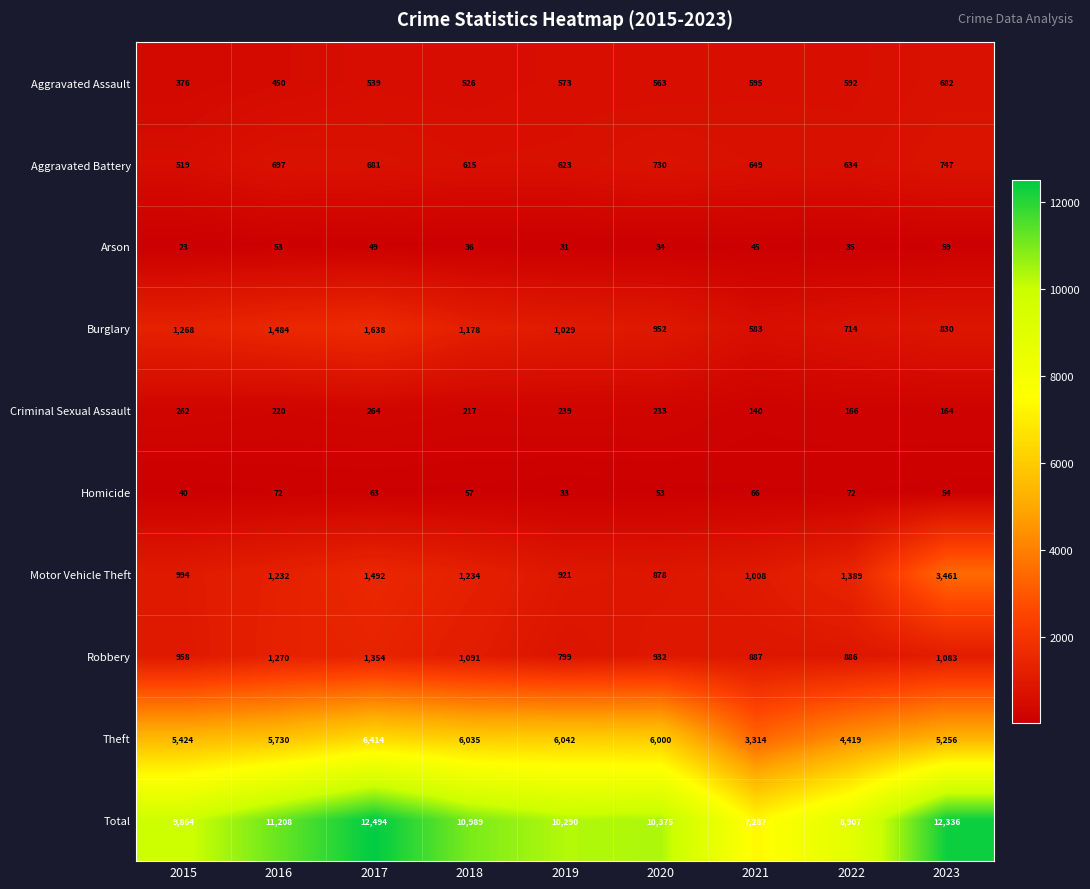

What value does the Total series have at 2016, to the nearest 100?

11200